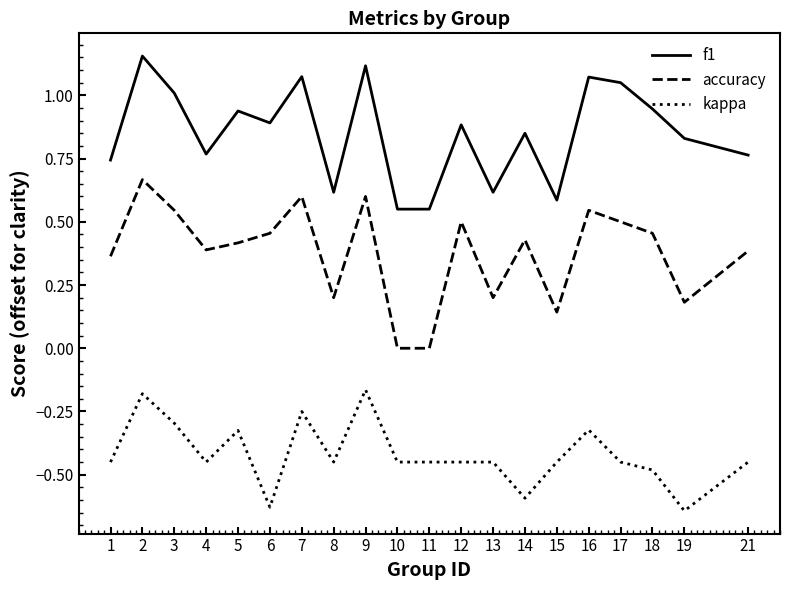

True or false: accuracy has more than 0 points higher than both neighbors.

True